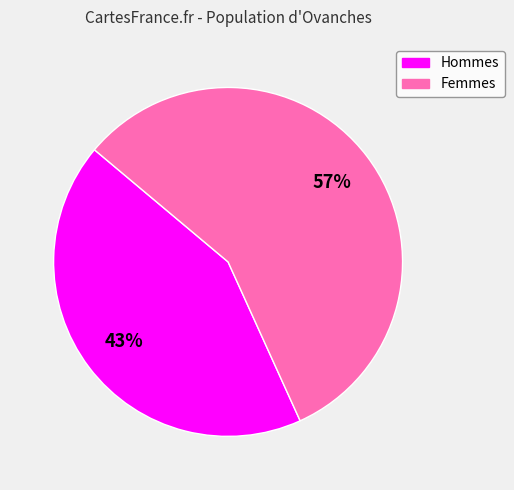

Is there any slice that represents more than half of the pie?

Yes